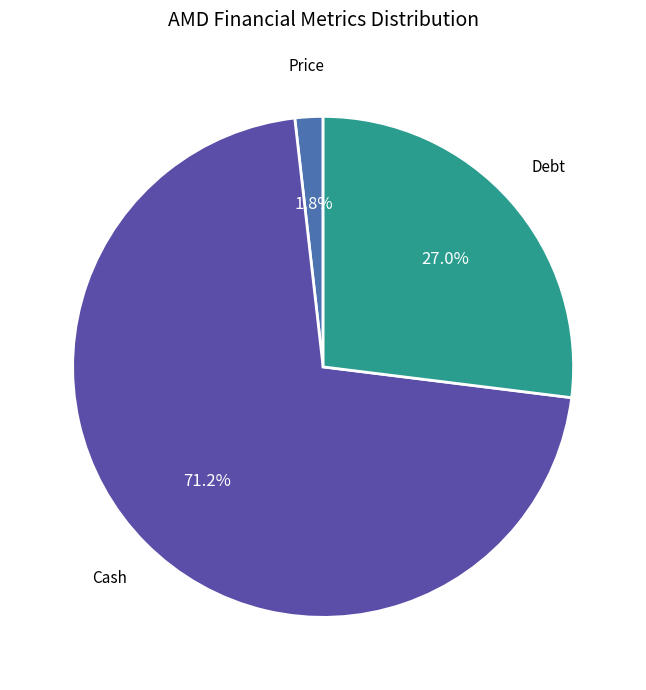

How many slices are in this pie chart?

3